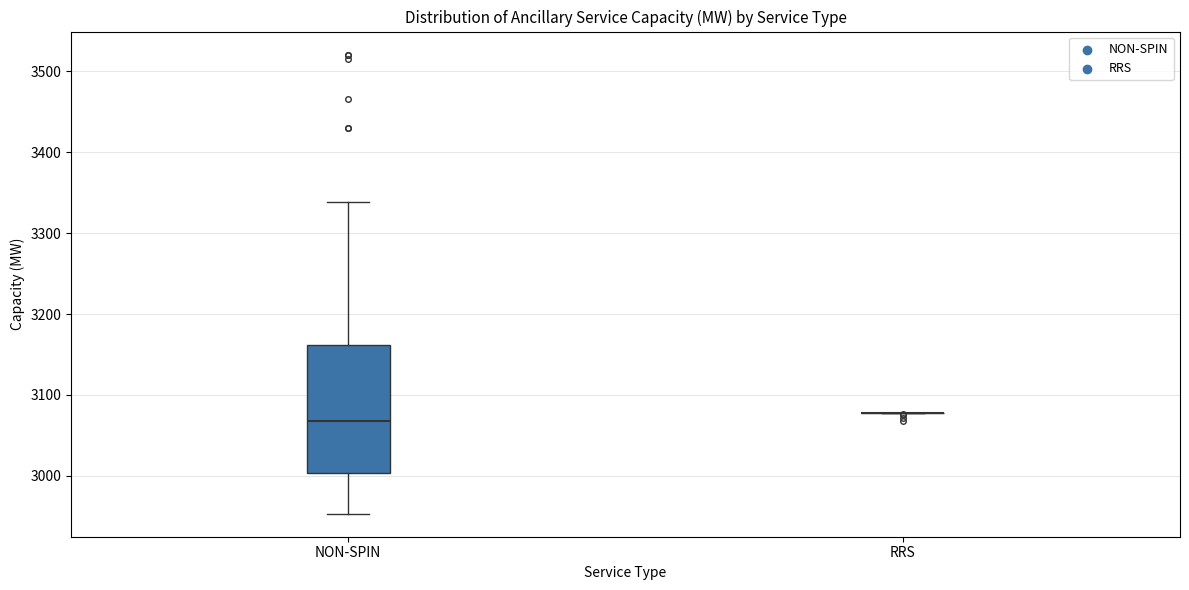

Comparing the boxes themselves (not the whiskers), which one is the tallest?

NON-SPIN